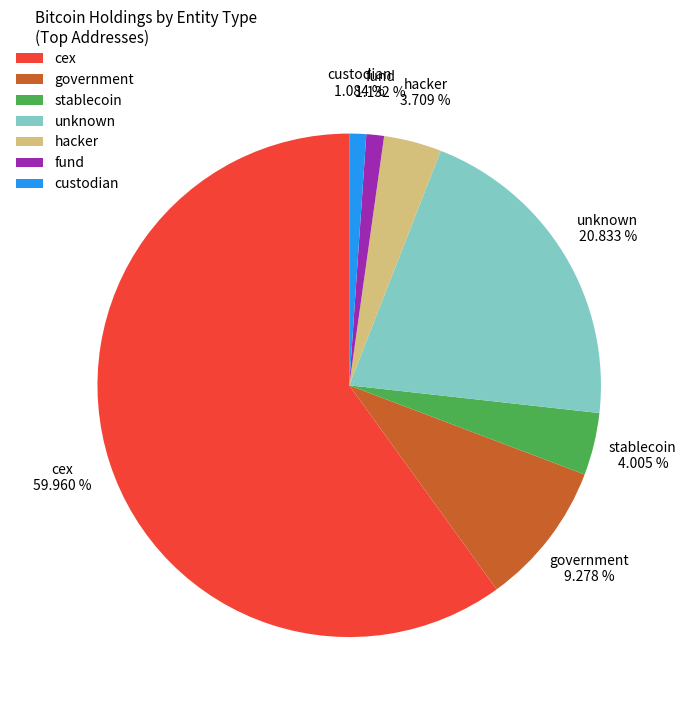

Is cex the majority of the pie?

Yes